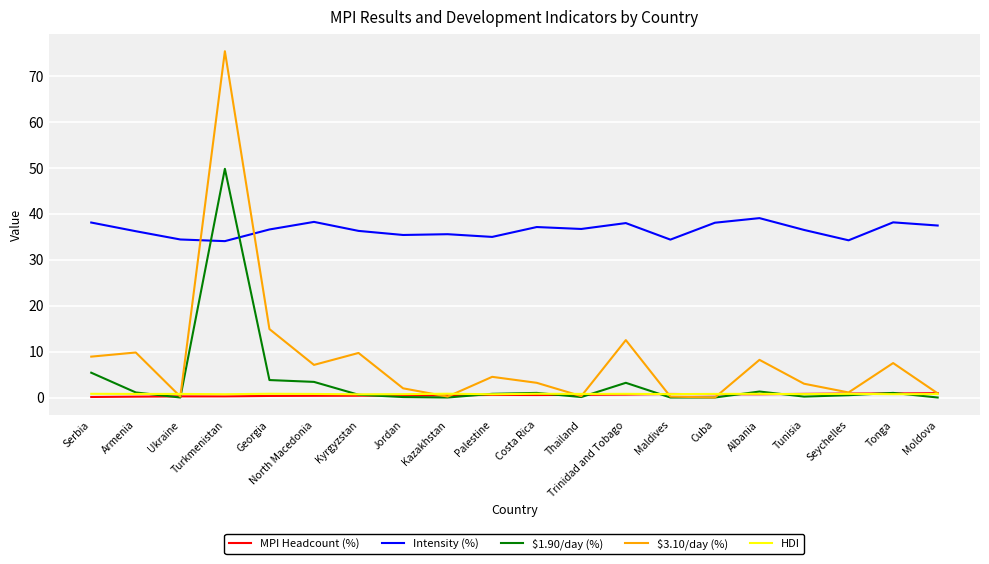

What value does the HDI series have at Costa Rica?

0.8